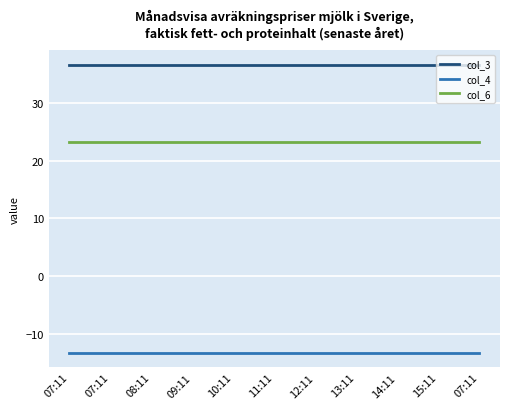

True or false: col_4 has a value of -24.0 at 13:11.

False